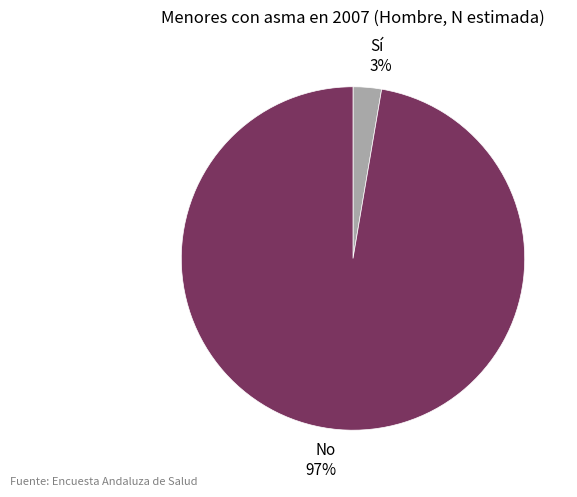

Which has a higher value, No 97% or Sí 3%?

No 97%